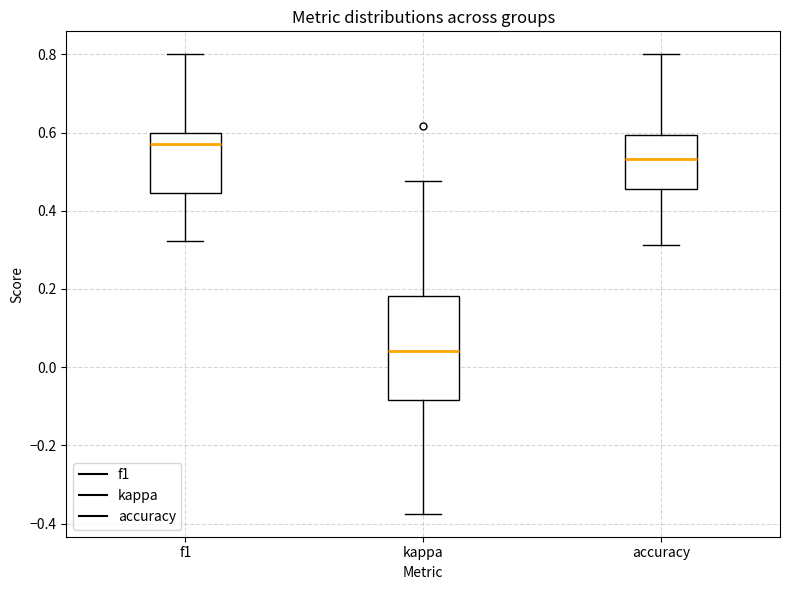

Which box's median line is the highest?

f1